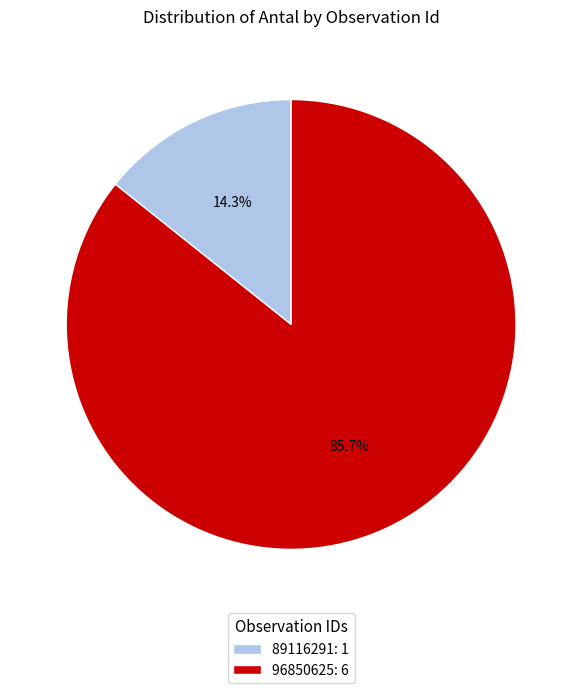

Which has a higher value, 89116291 or 96850625?

96850625